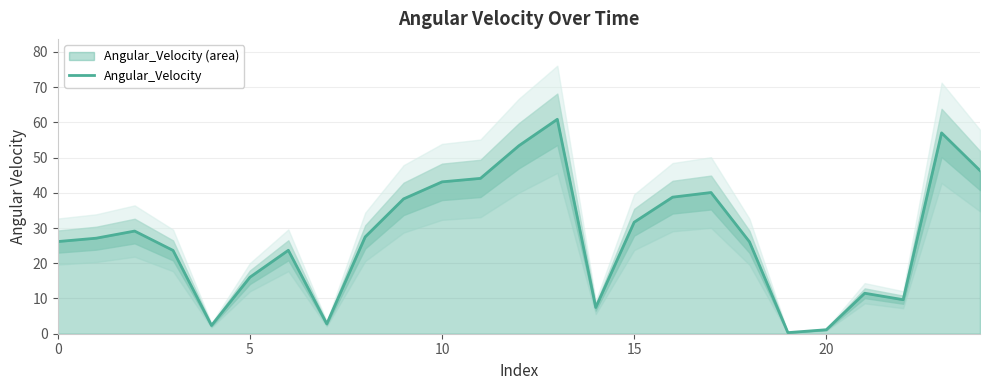

How many values exceed 27?

13